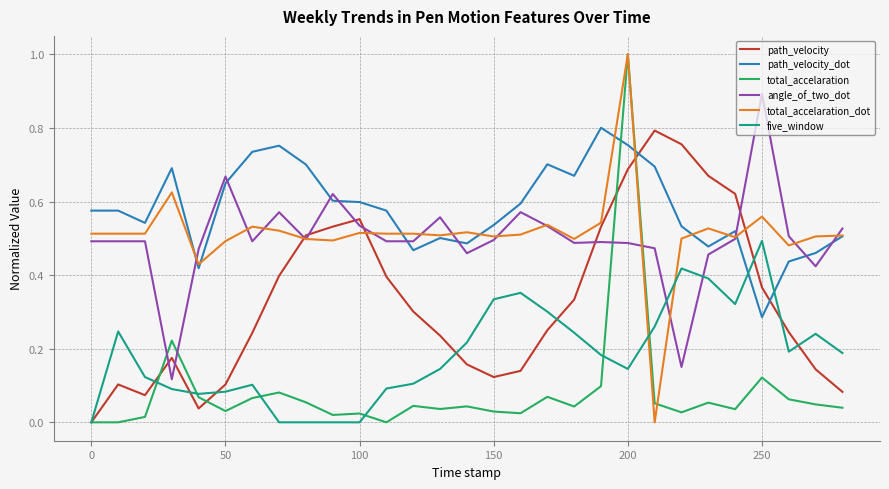

Which series has the largest total across all categories?

path_velocity_dot